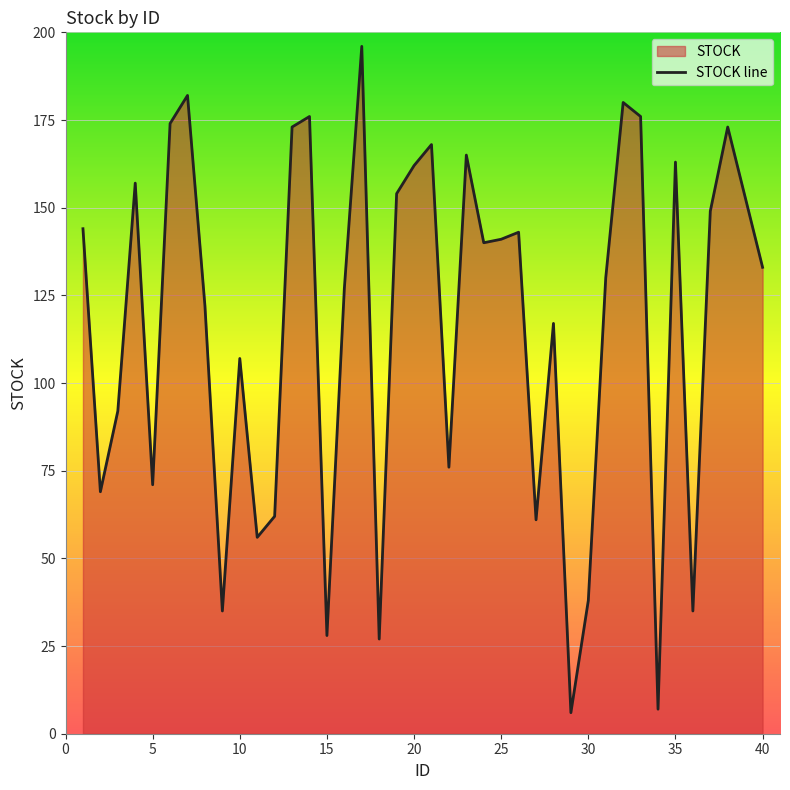

Count the number of data series in this chart.

1